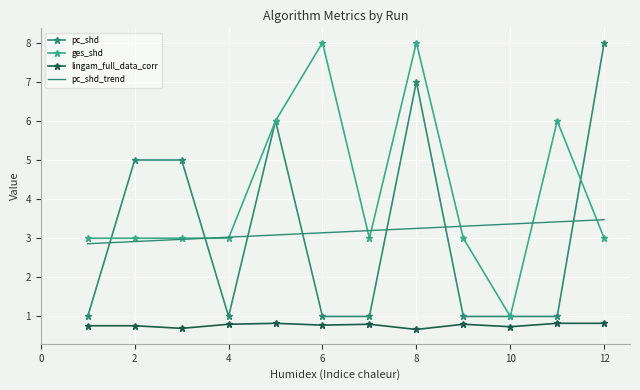

What is the smallest value displayed?

0.7